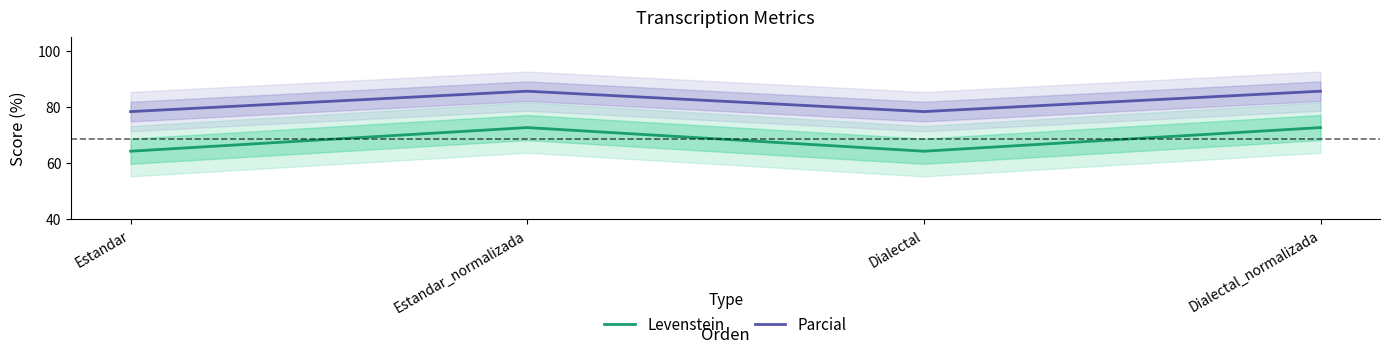

Reading left to right, what are all the values shown in this chart?

Levenstein: Estandar=64.3	Estandar_normalizada=72.7	Dialectal=64.3	Dialectal_normalizada=72.7
Parcial: Estandar=78.4	Estandar_normalizada=85.7	Dialectal=78.4	Dialectal_normalizada=85.7